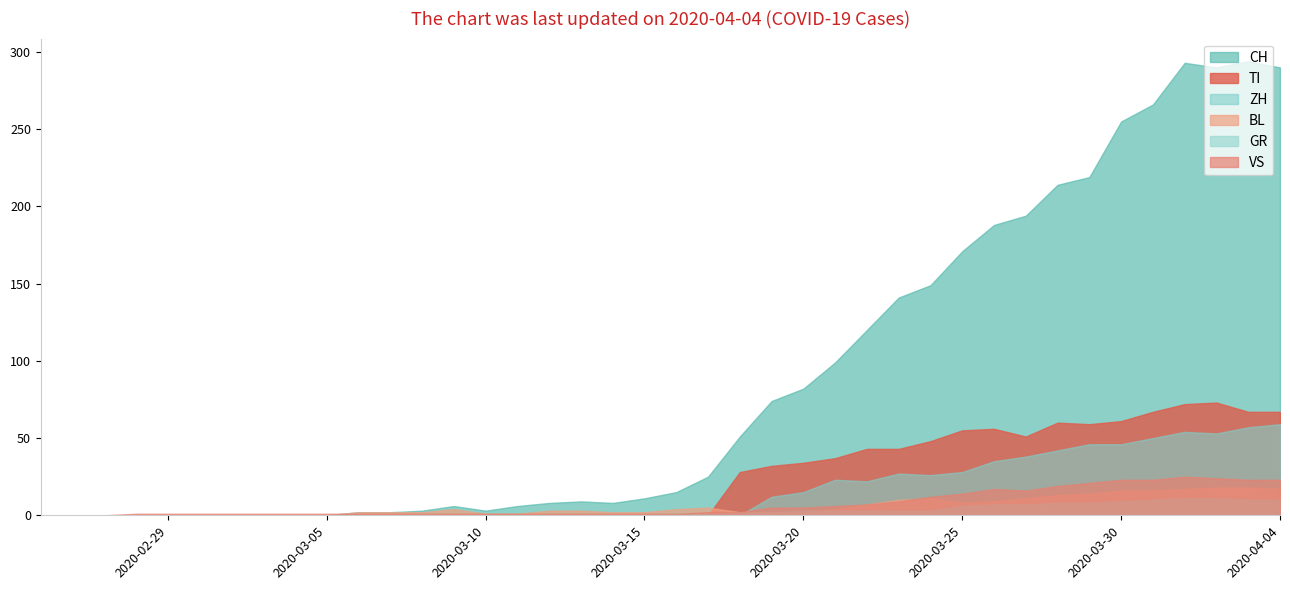

Which series ends up on top after the final intersection of BL and GR?

BL